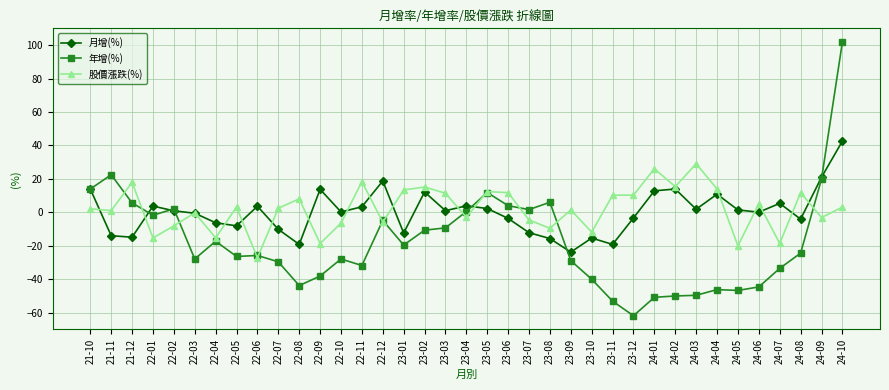

Which series has the widest spread of values?

年增(%)